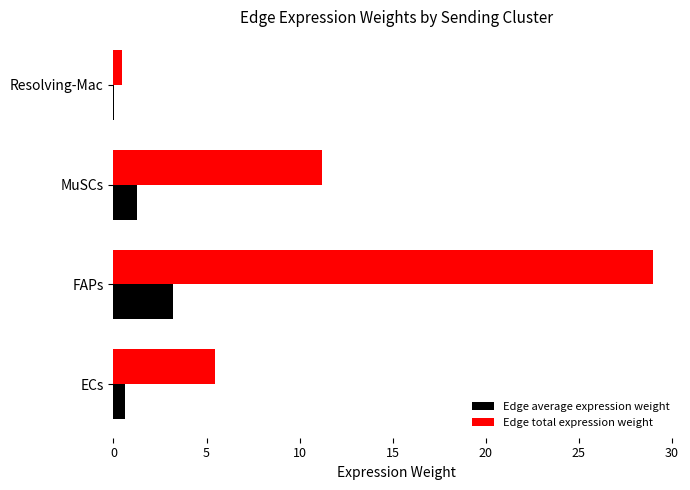

How many data points in Edge total expression weight are above 11?

2